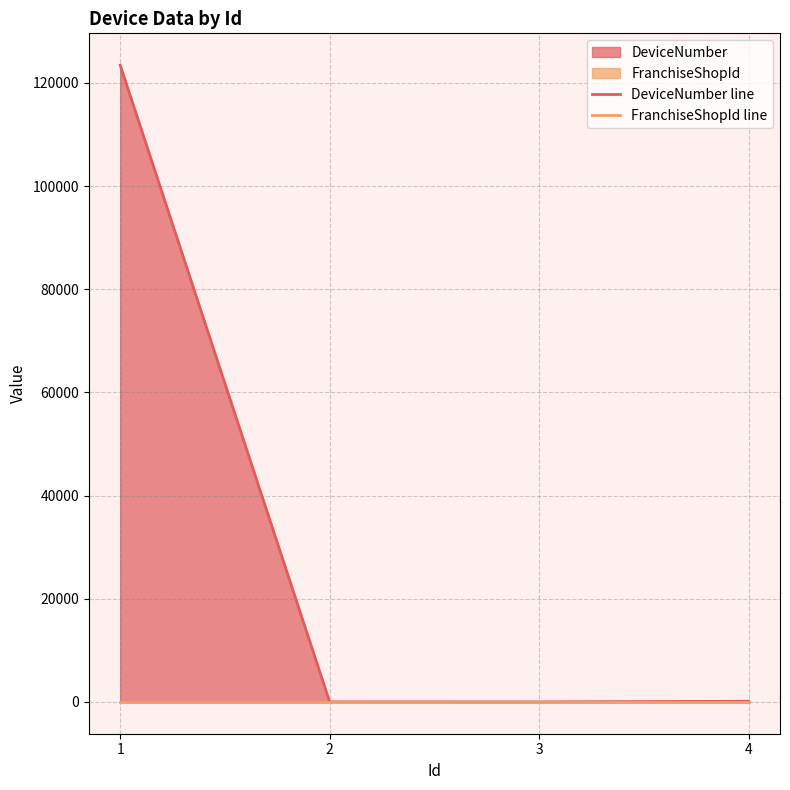

What is the sum of the FranchiseShopId line values at 4 and 3?

18